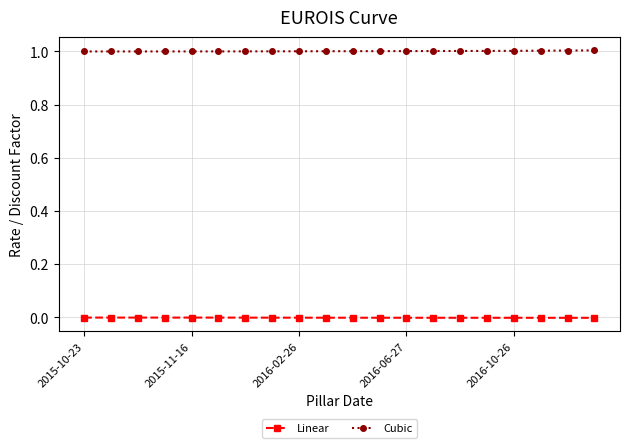

What is the maximum value shown in the chart?

1.0